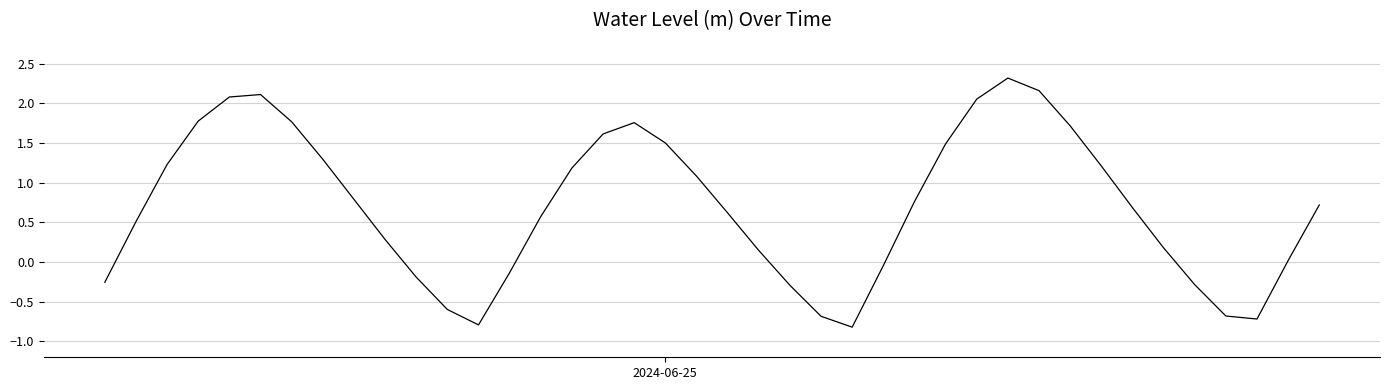

How many interior local valleys (lower than both neighbors) does the data have?

3